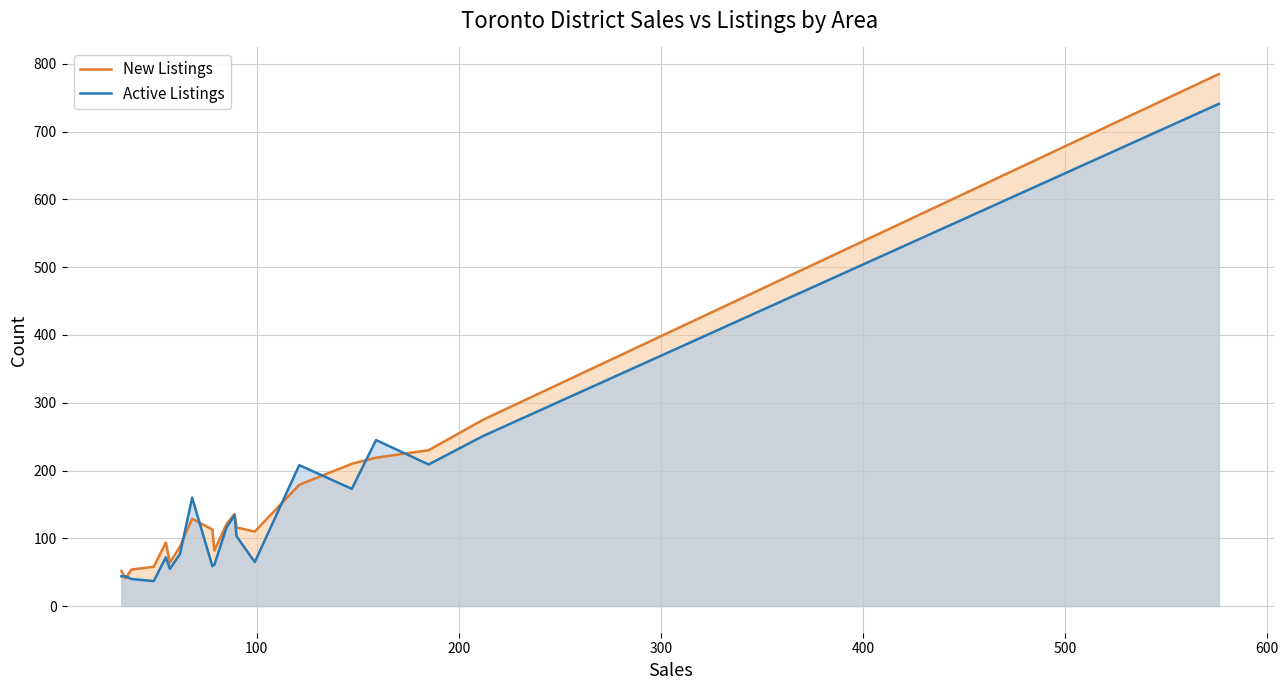

Rank the series by their maximum value, from lowest to highest.

Active Listings, New Listings